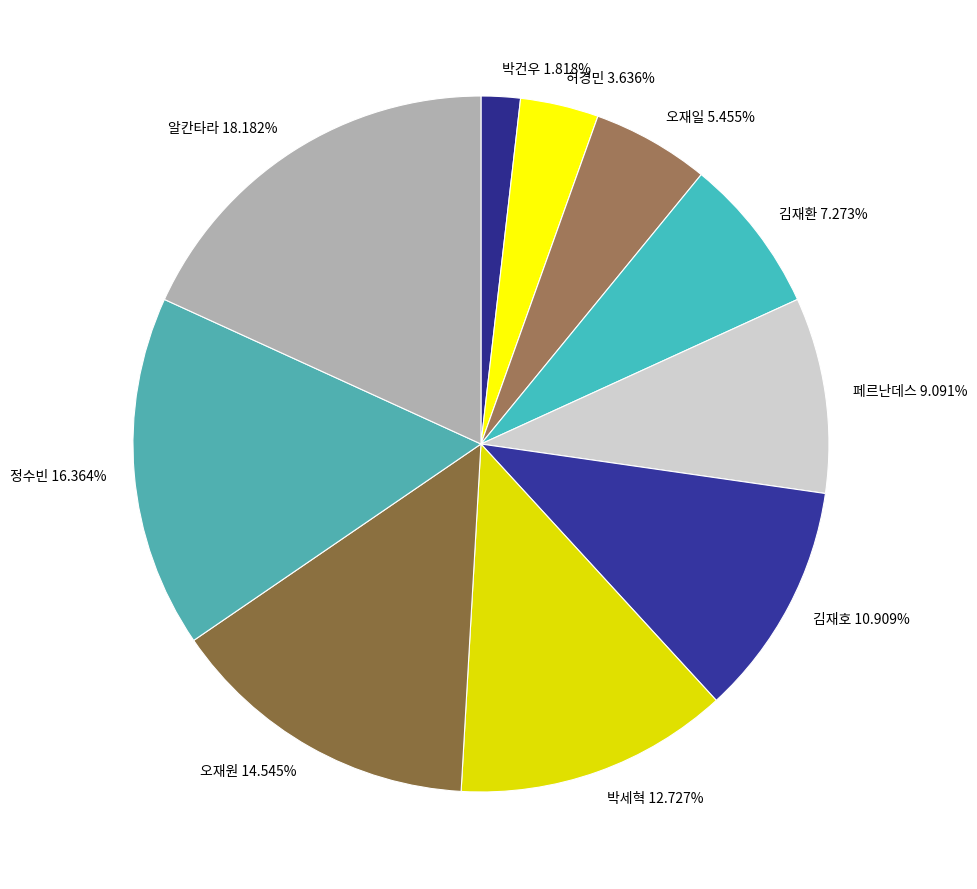

What is the ratio of the value at 허경민 to the value at 페르난데스?

0.4